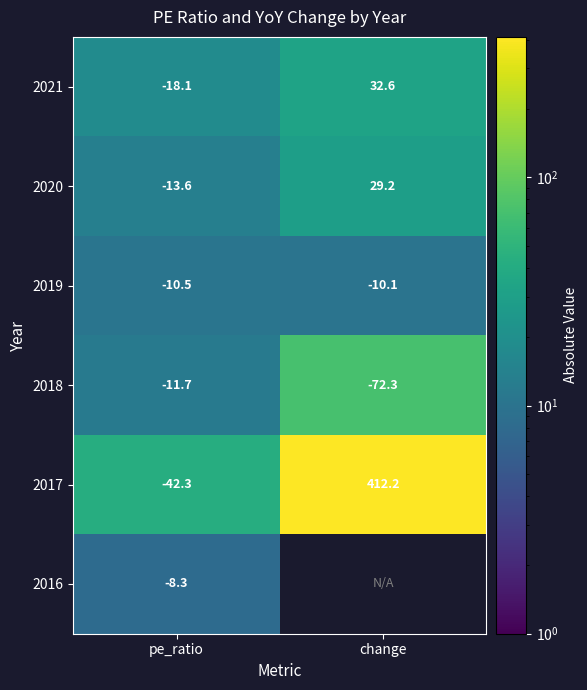

Count the number of data series in this chart.

6